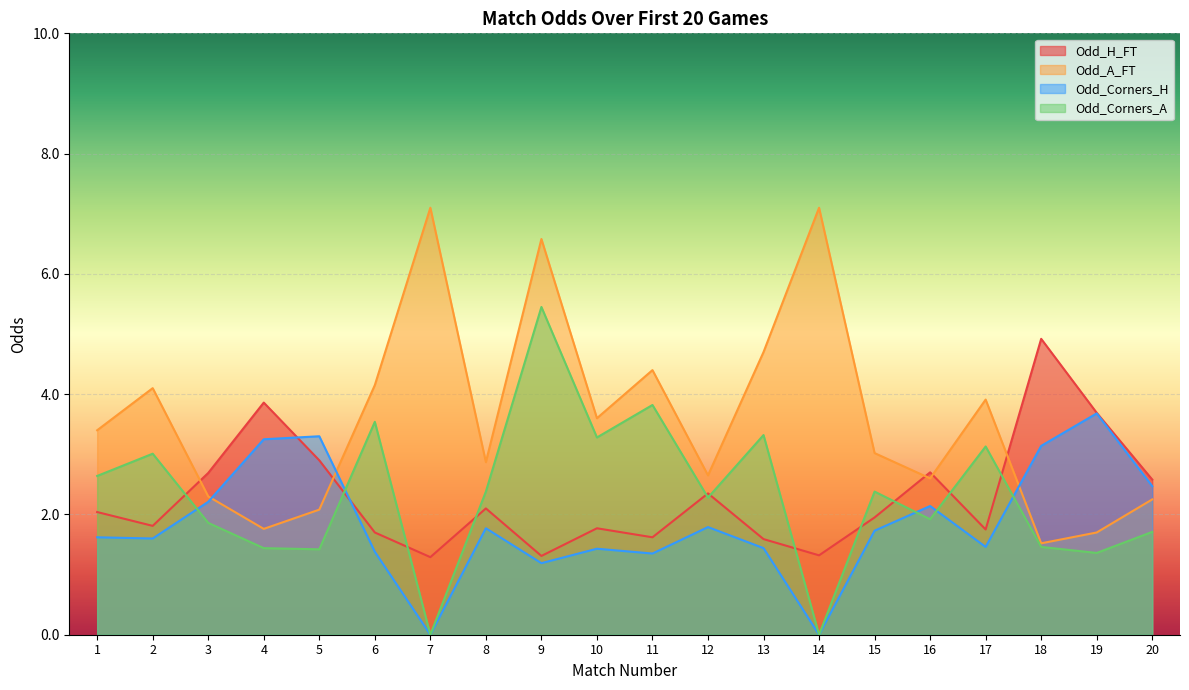

Is it true that Odd_Corners_A equals 1.4 at 5?

True